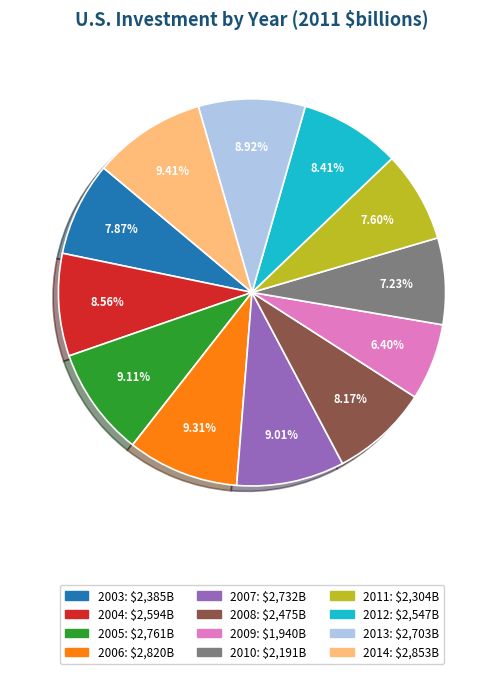

What is the ratio of the value at 2007 to the value at 2011?

1.2